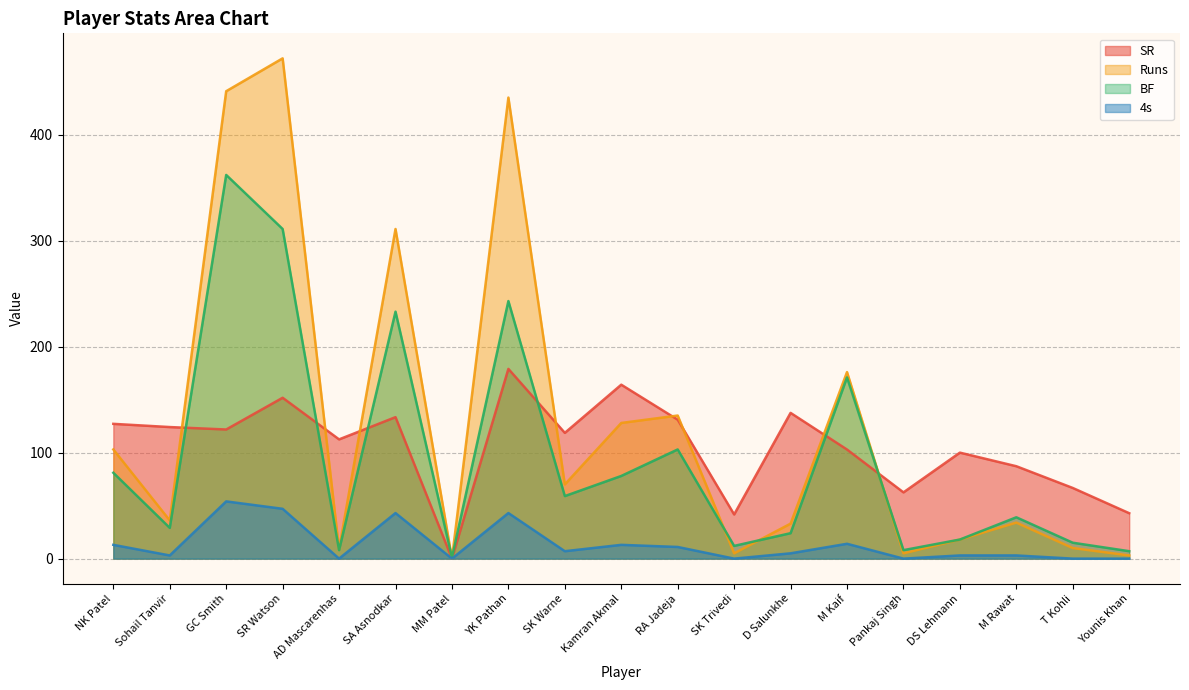

Is the value of Runs at SR Watson greater than the value of BF at Pankaj Singh?

Yes